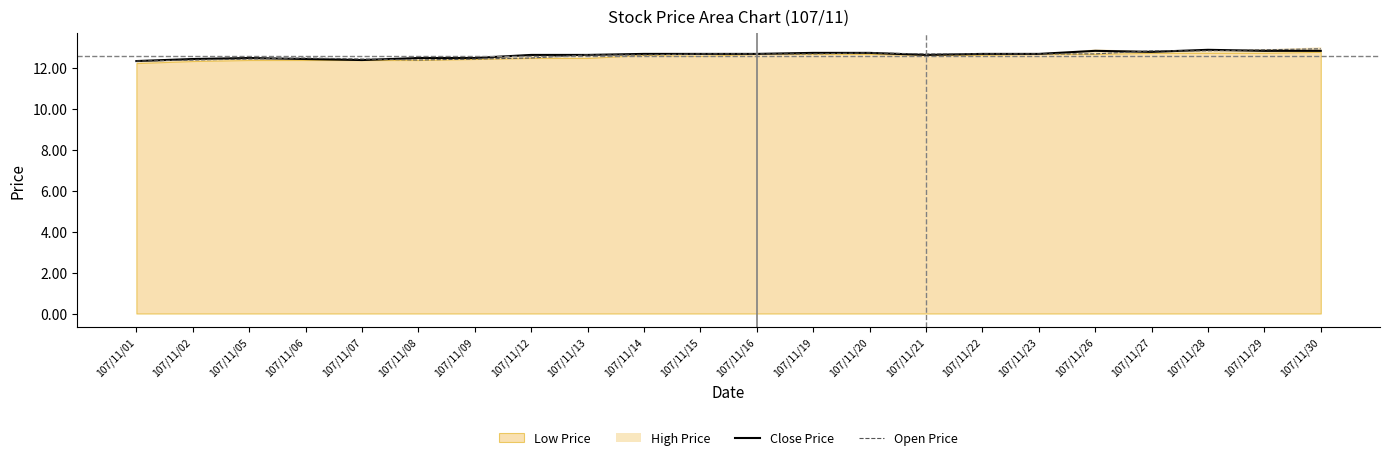

What is the maximum value for Close Price?

12.9